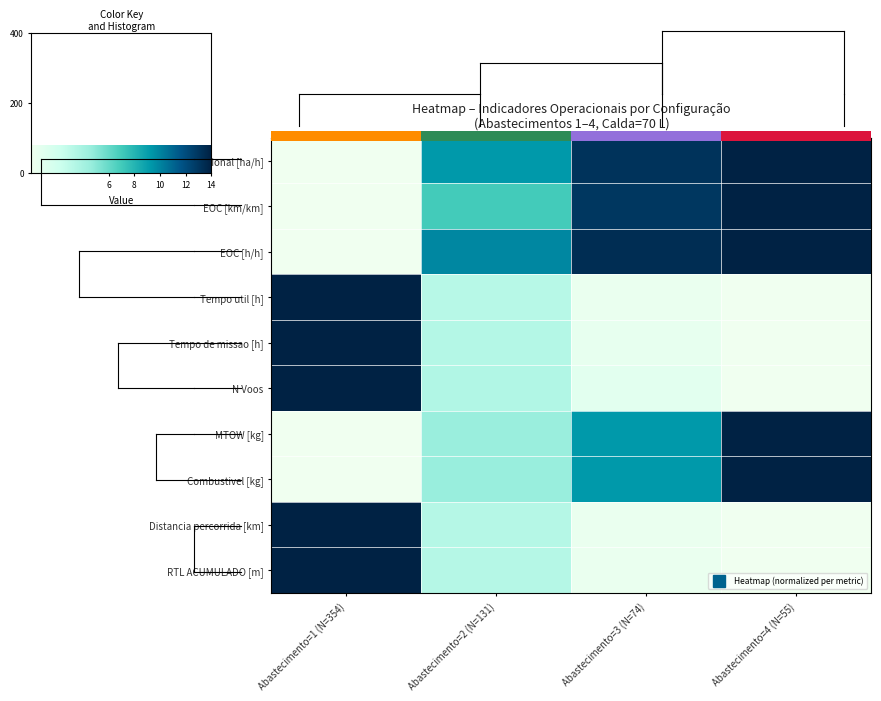

The value at Abastecimento=1 (N=354) is 6.4. True or false?

False